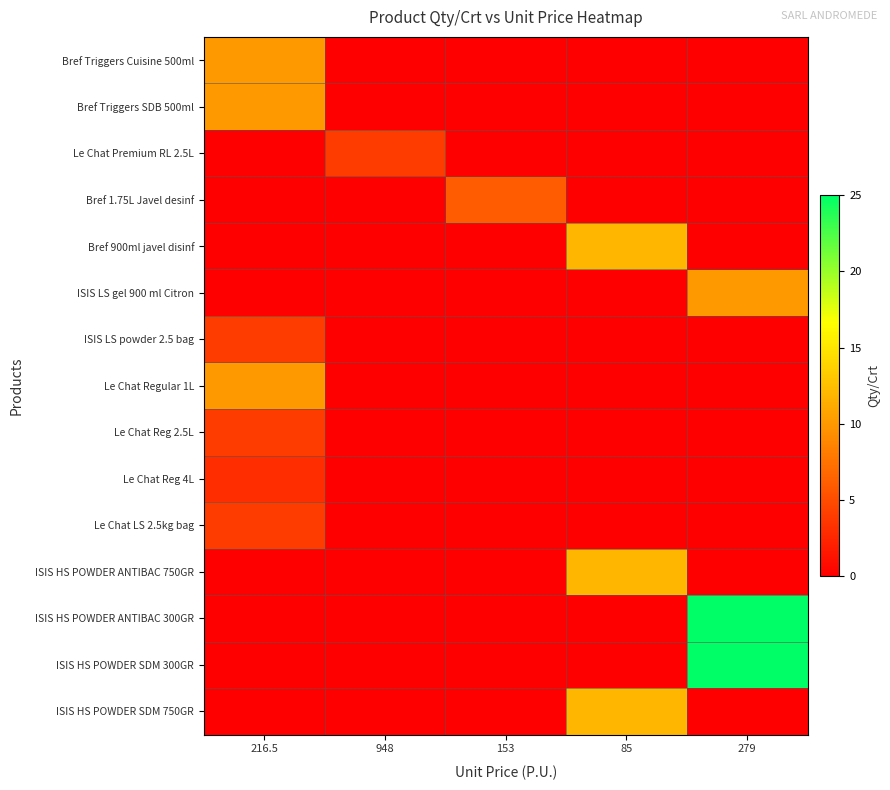

Which series has the largest total across all categories?

ISIS HS POWDER ANTIBAC 300GR